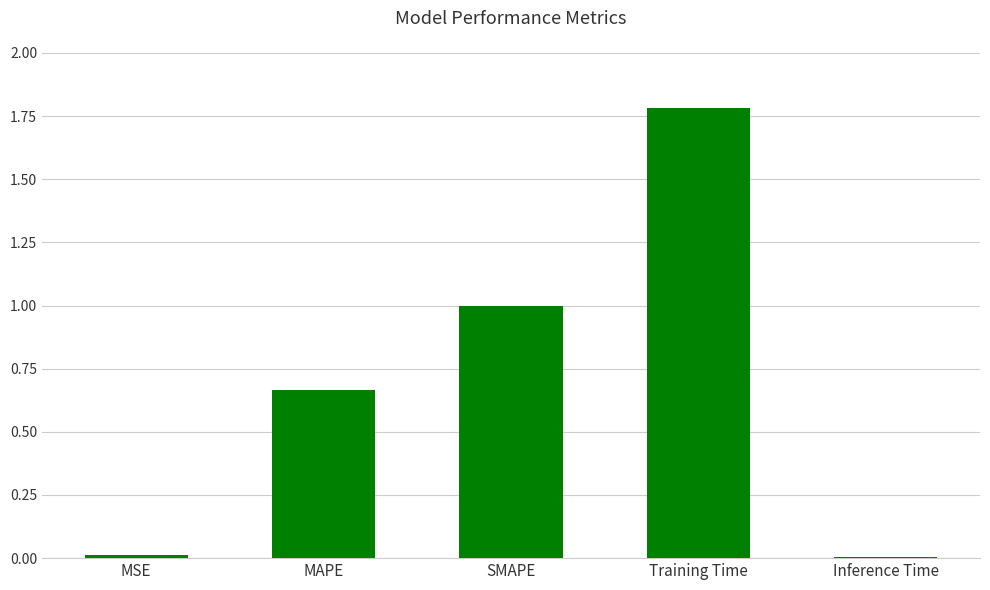

What is the sum of the values at Training Time and SMAPE?

2.8